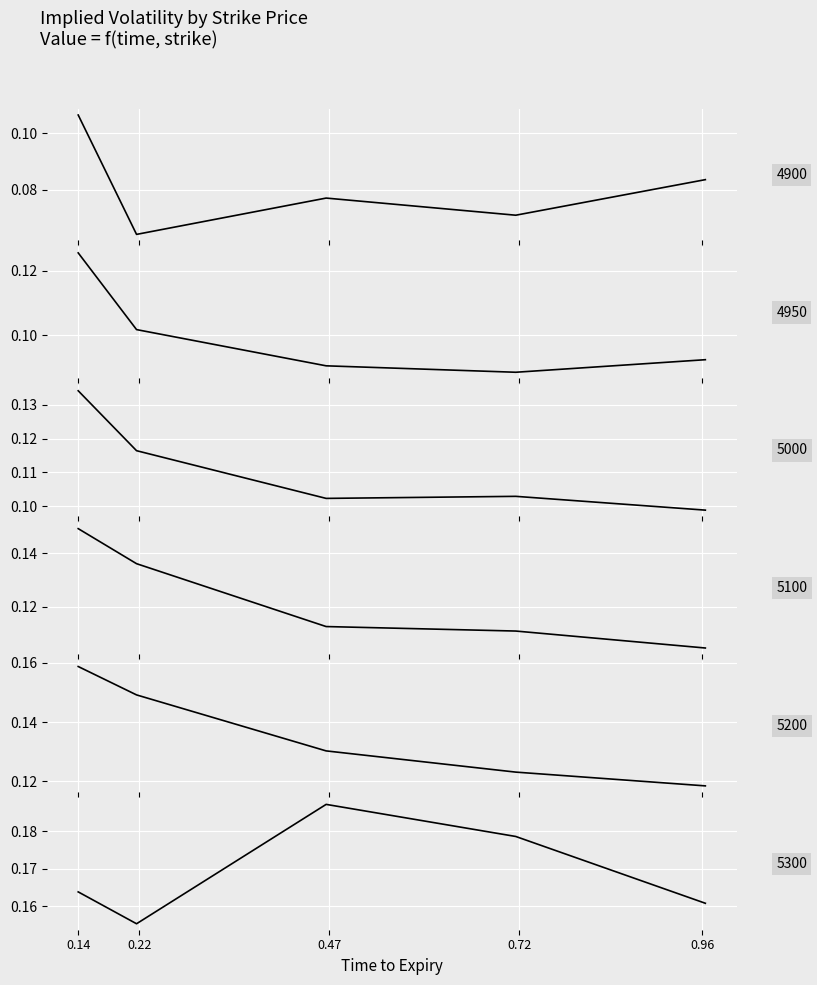

Which series has the widest spread of values?

5100